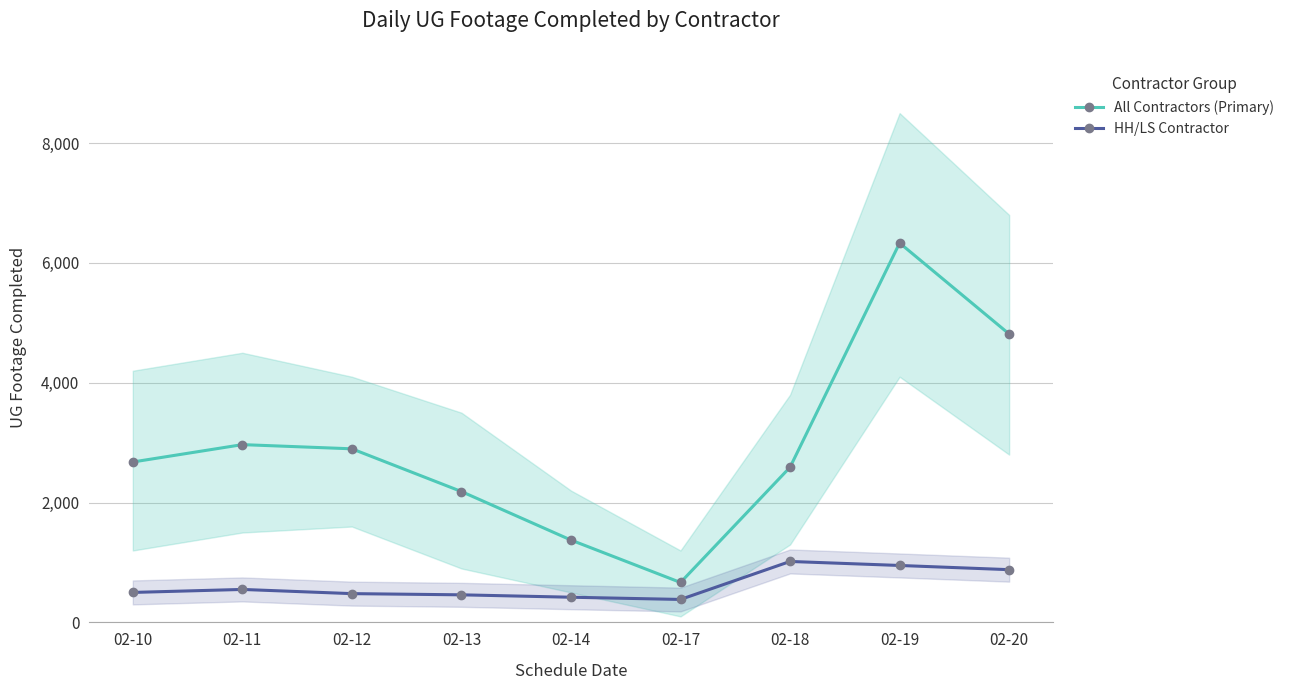

True or false: HH/LS Contractor and All Contractors (Primary) cross at least once.

False